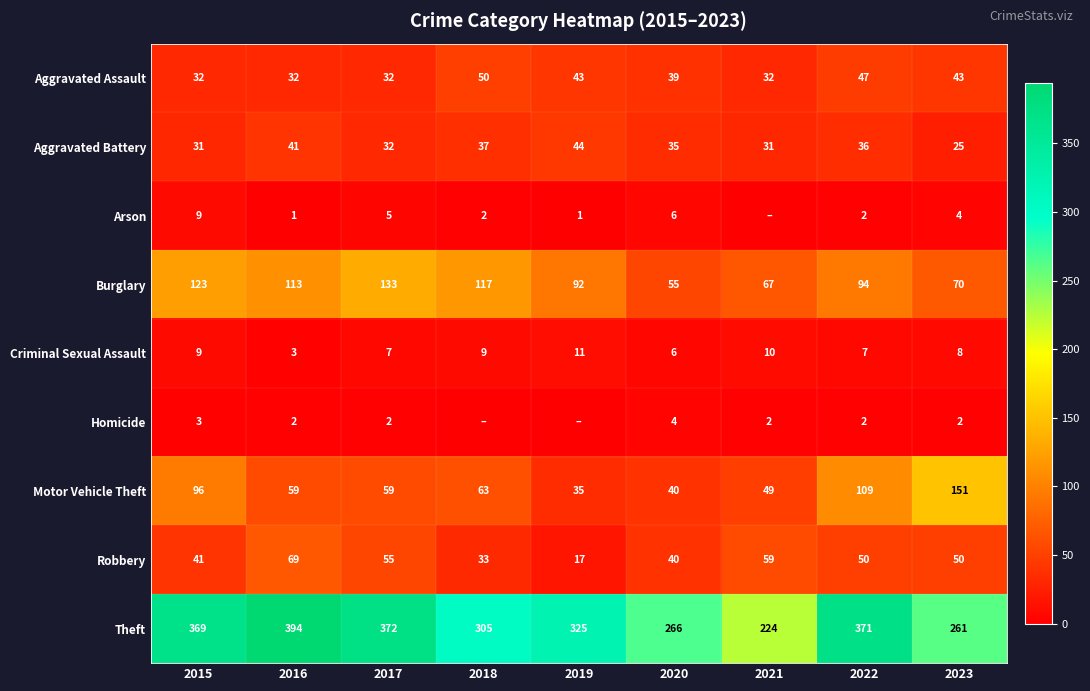

Count the number of data series in this chart.

9